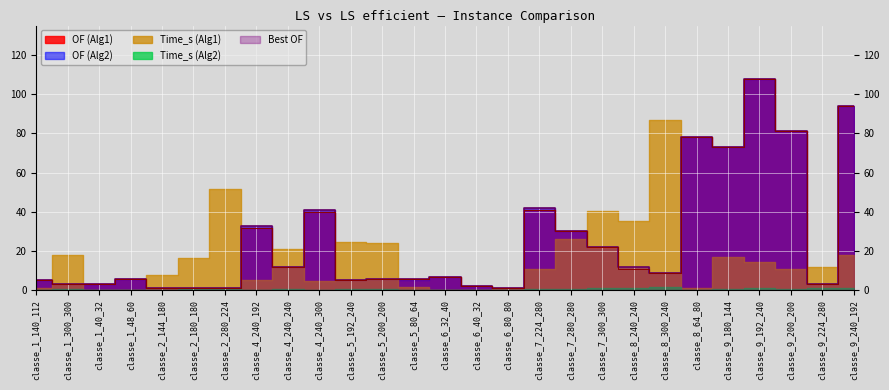

In Time_s (Alg1), how many points are higher than both neighbors (excluding endpoints)?

7